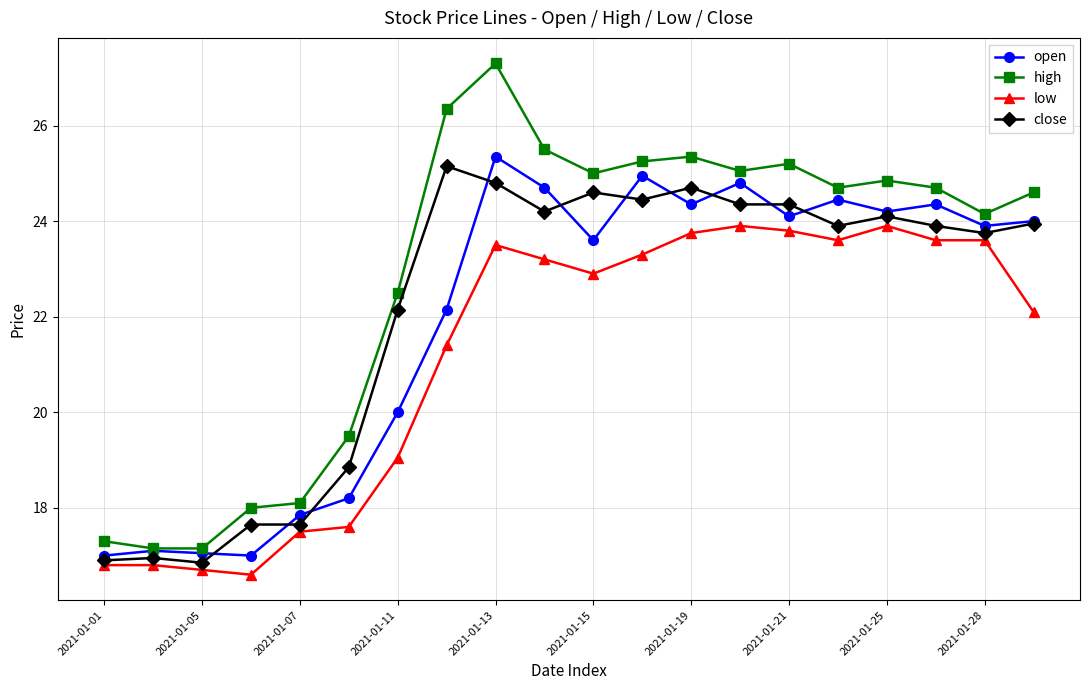

True or false: high has more than 0 interior local peaks.

True